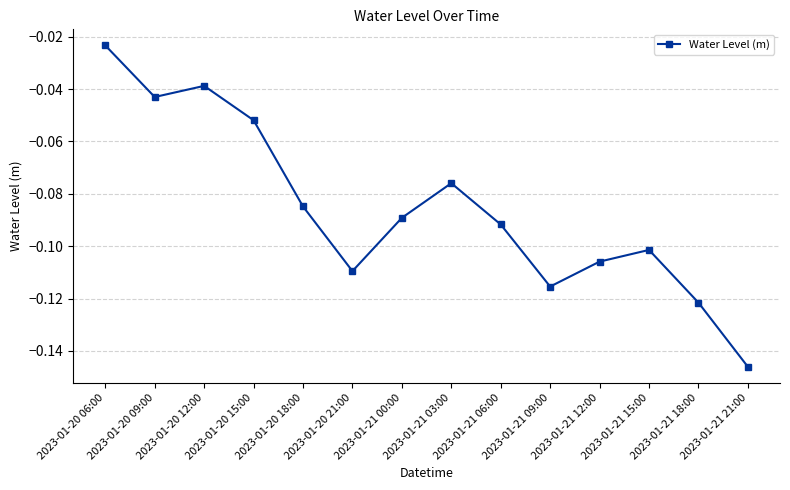

What is the label of the 12th point from the left?

2023-01-21 15:00